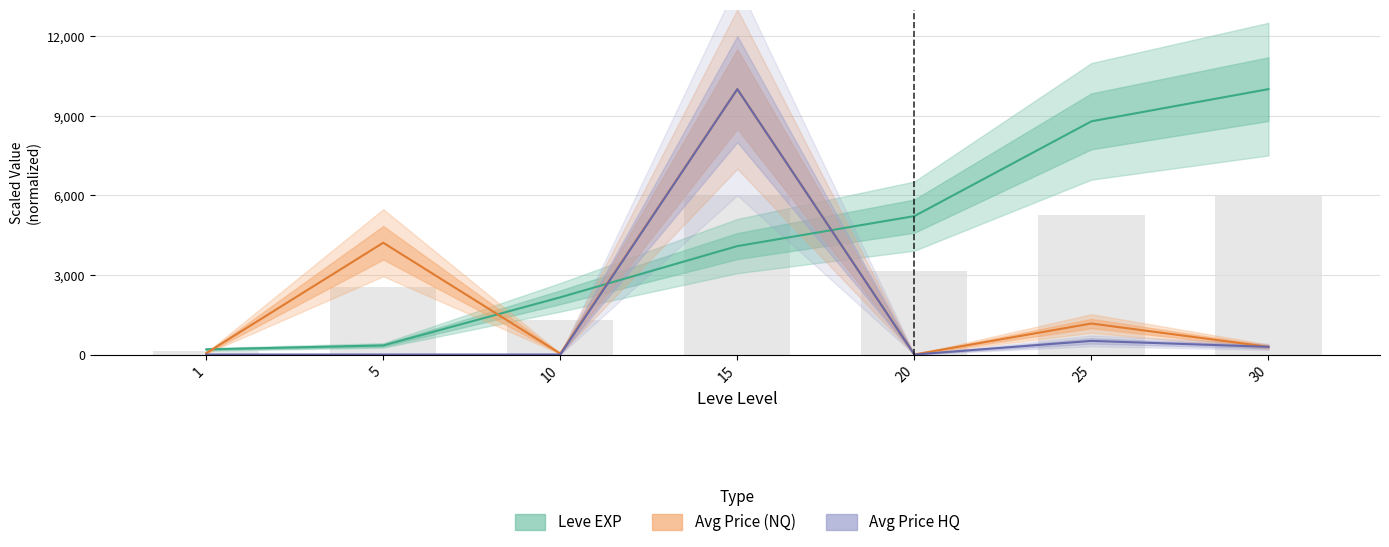

At which category does the chart reach its peak across all series?

30